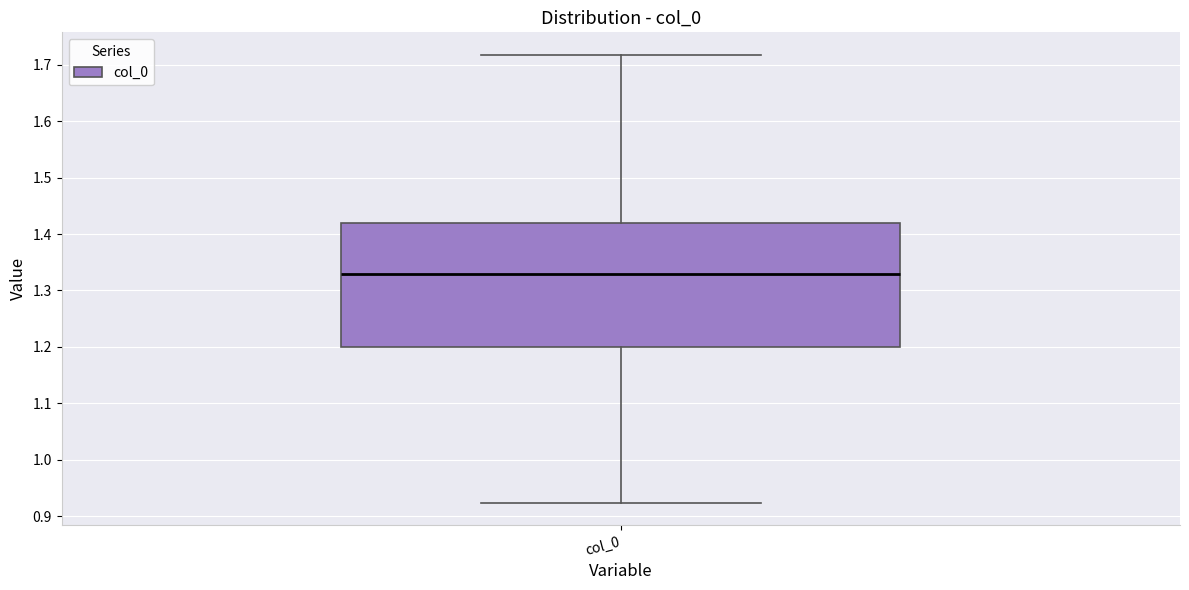

Where is the lower edge of the box for col_0 on the y-axis? The values are not printed on the chart, so give them approximately, as read against the axis.

1.20